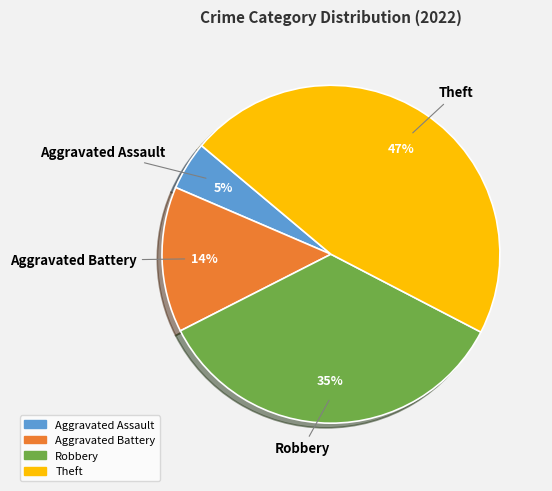

The Aggravated Battery slice represents 28% of the pie. True or false?

False